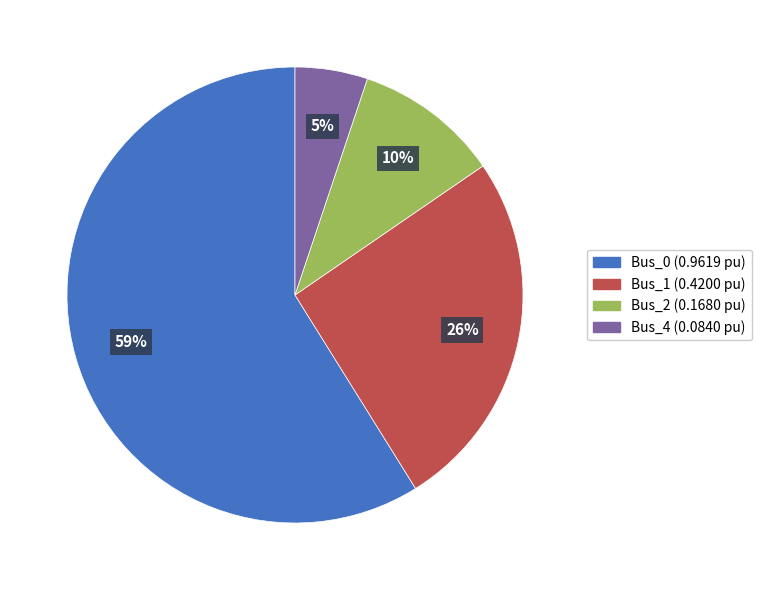

How many segments does this pie chart have?

4